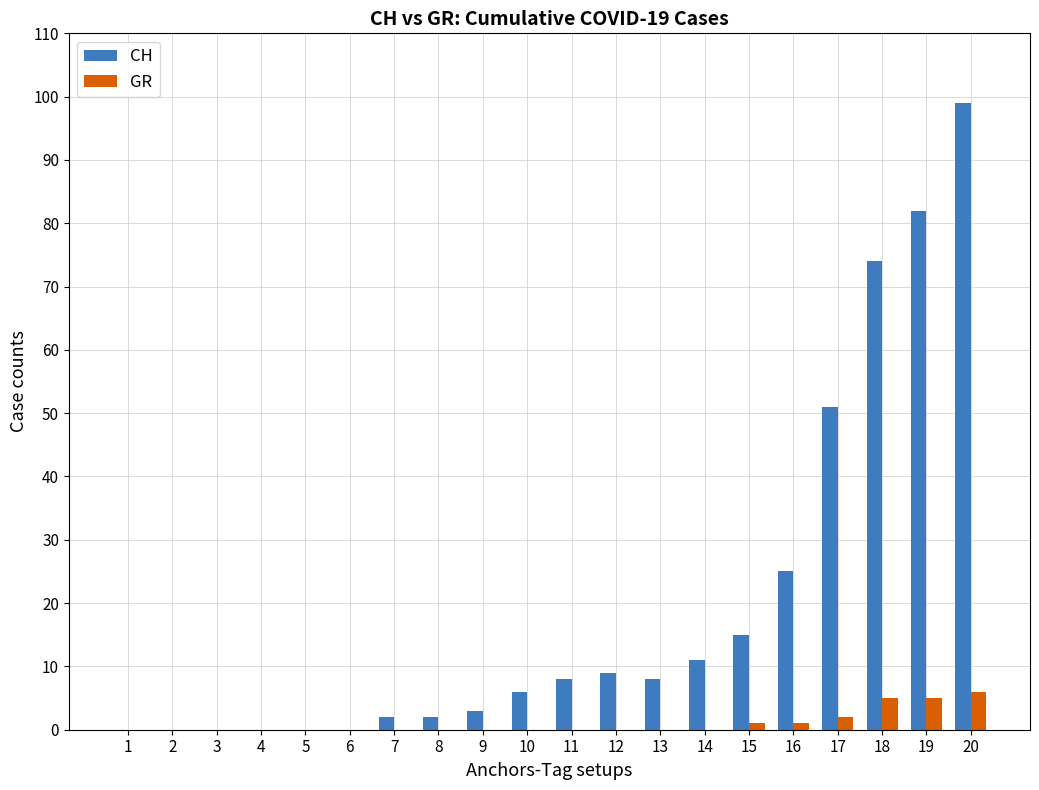

Reading right to left, list all the values displayed in this chart.

CH: 99	82	74	51	25	15	11	8	9	8	6	3	2	2	0	0	0	0	0	0
GR: 6	5	5	2	1	1	0	0	0	0	0	0	0	0	0	0	0	0	0	0